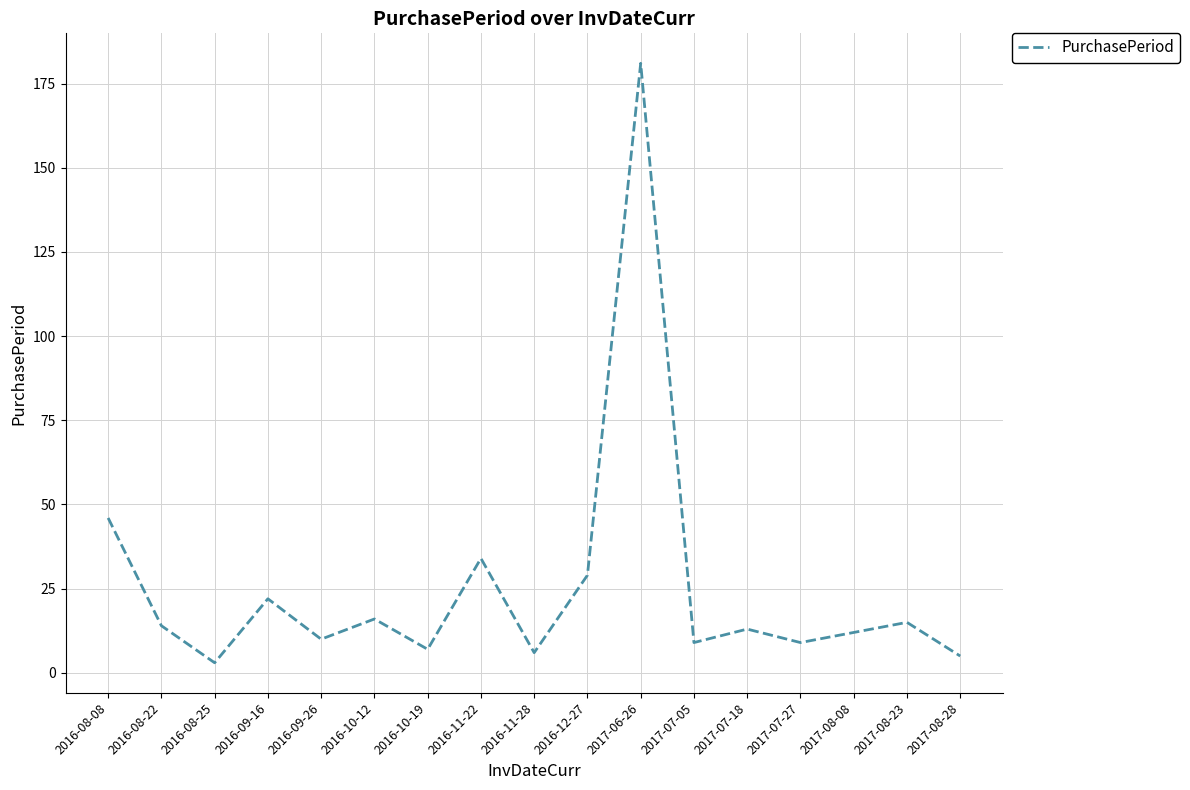

What is the smallest value displayed?

3